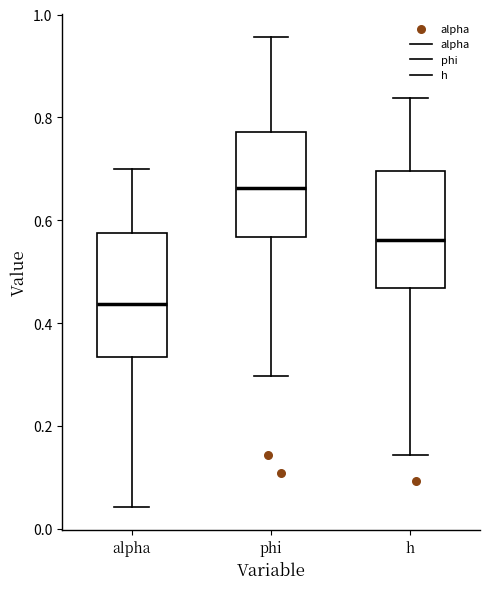

Which box has the lowest median line?

alpha